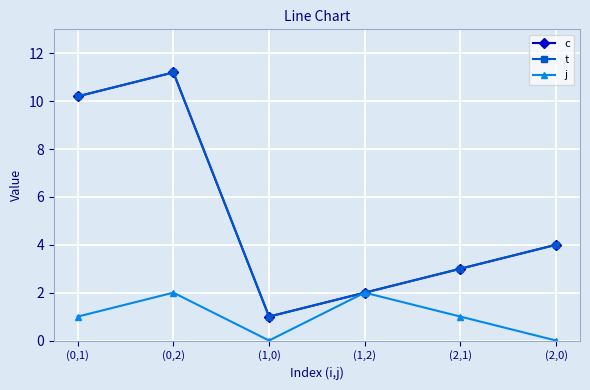

Reading left to right, list all the values displayed in this chart.

c: (0,1)=10.2	(0,2)=11.2	(1,0)=1.0	(1,2)=2.0	(2,1)=3.0	(2,0)=4.0
t: (0,1)=10.2	(0,2)=11.2	(1,0)=1.0	(1,2)=2.0	(2,1)=3.0	(2,0)=4.0
j: (0,1)=1.0	(0,2)=2.0	(1,0)=0.0	(1,2)=2.0	(2,1)=1.0	(2,0)=0.0